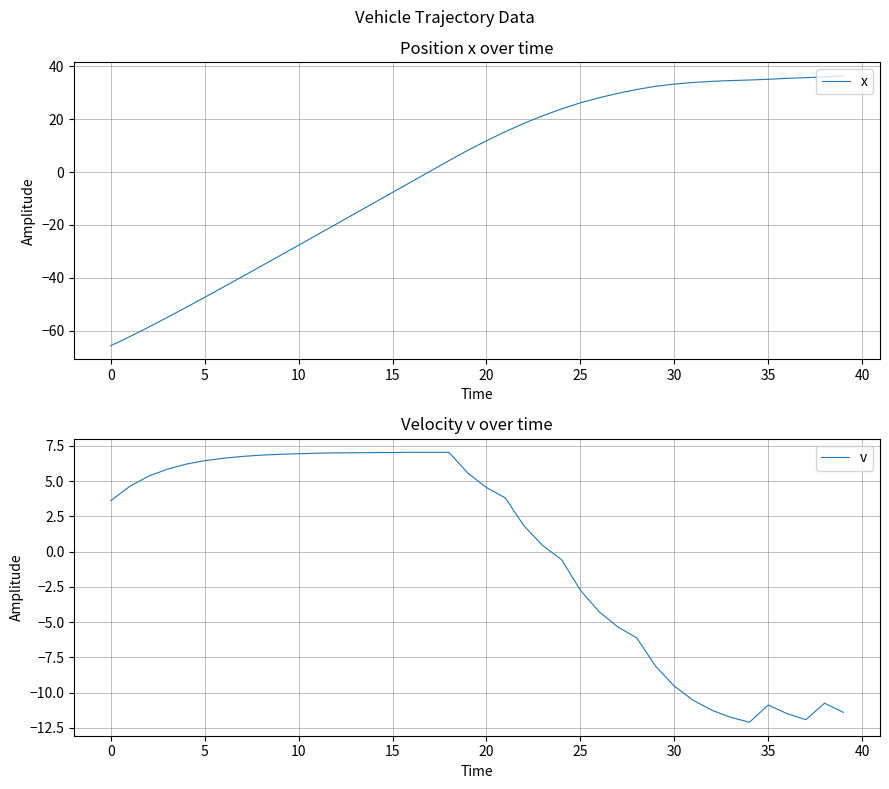

How many values in v are below zero?

16